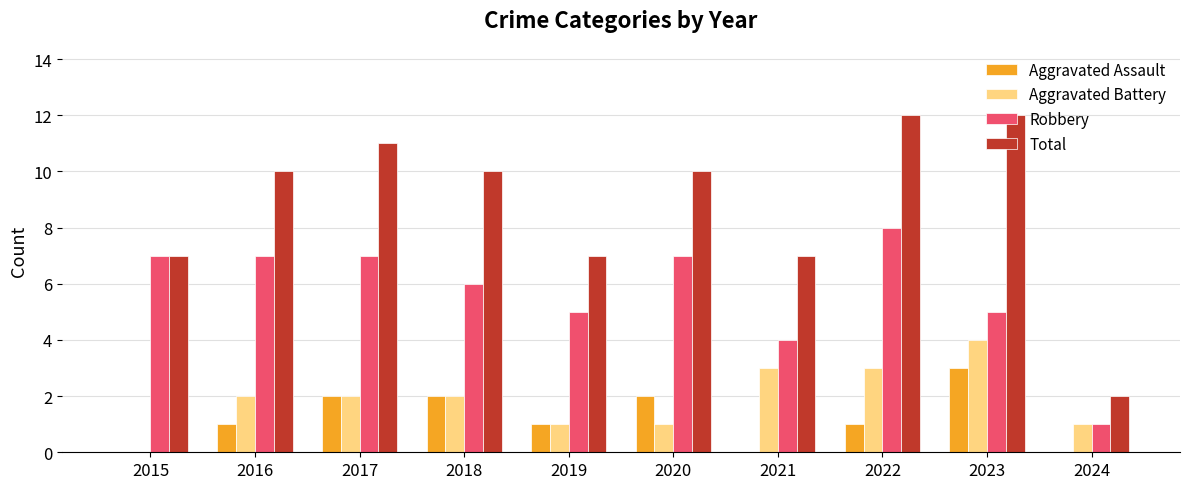

What is the sum of all Total values?

88